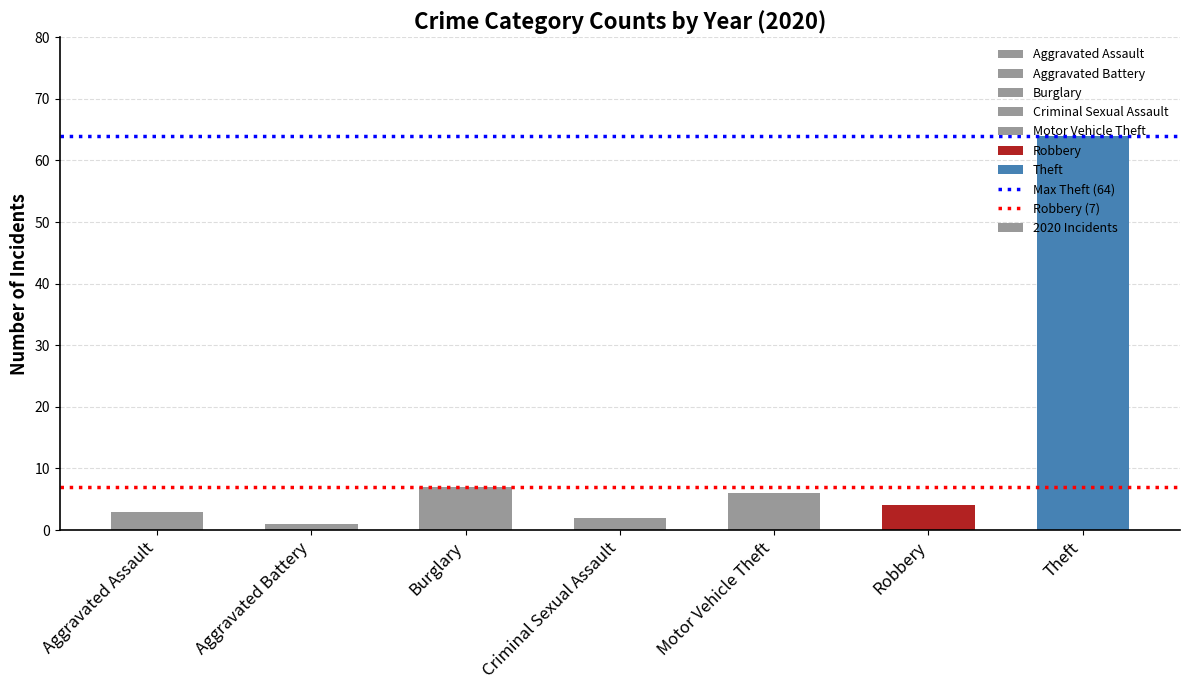

How many bars are there in total?

7